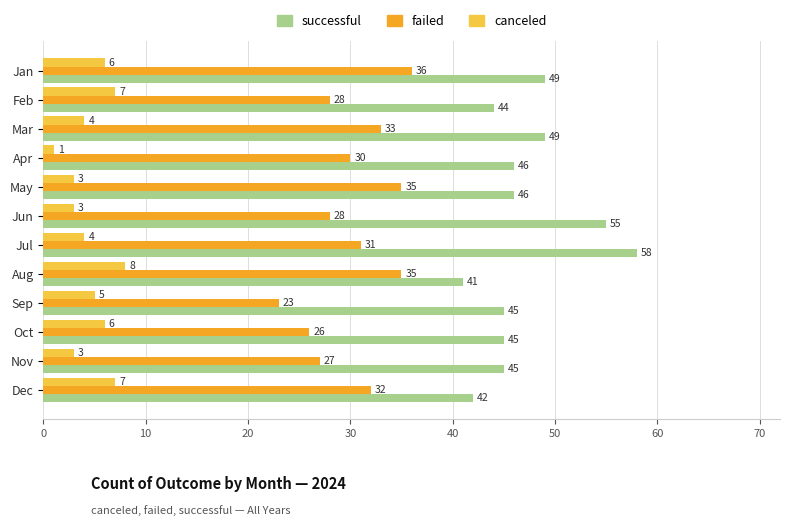

The value of successful at Jun is 91. True or false?

False